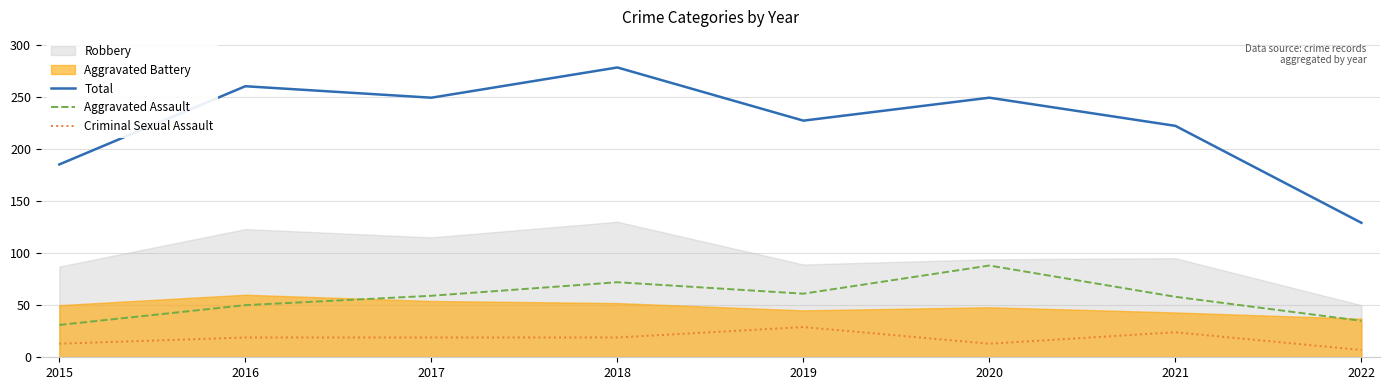

True or false: Total and Criminal Sexual Assault cross at least once.

False